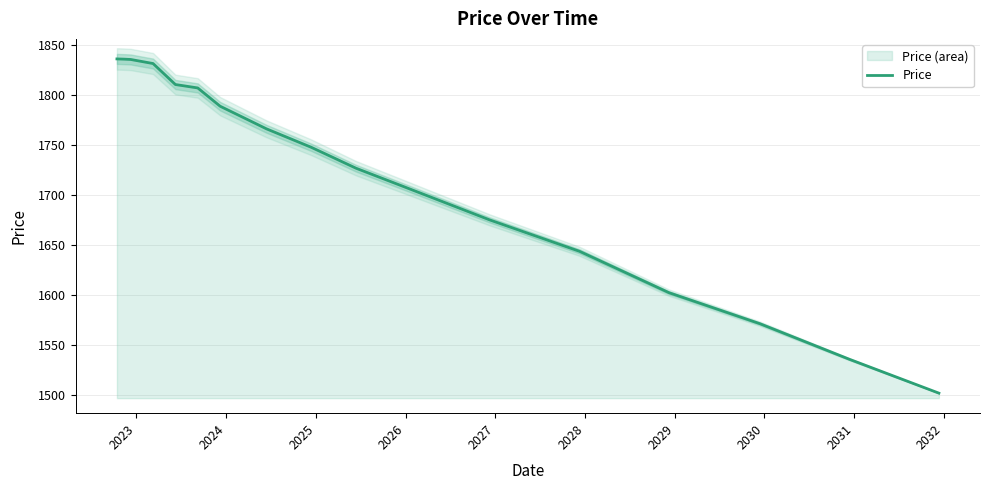

What is the lowest value of the Price series?

1502.1